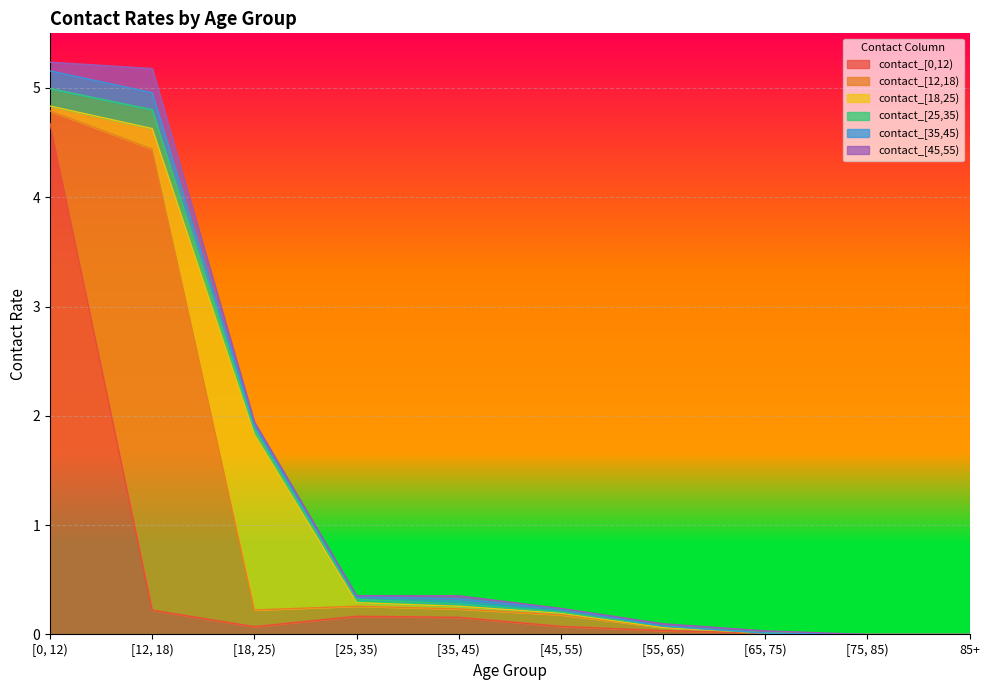

Read the contact_[45,55) value at [12, 18).

0.2